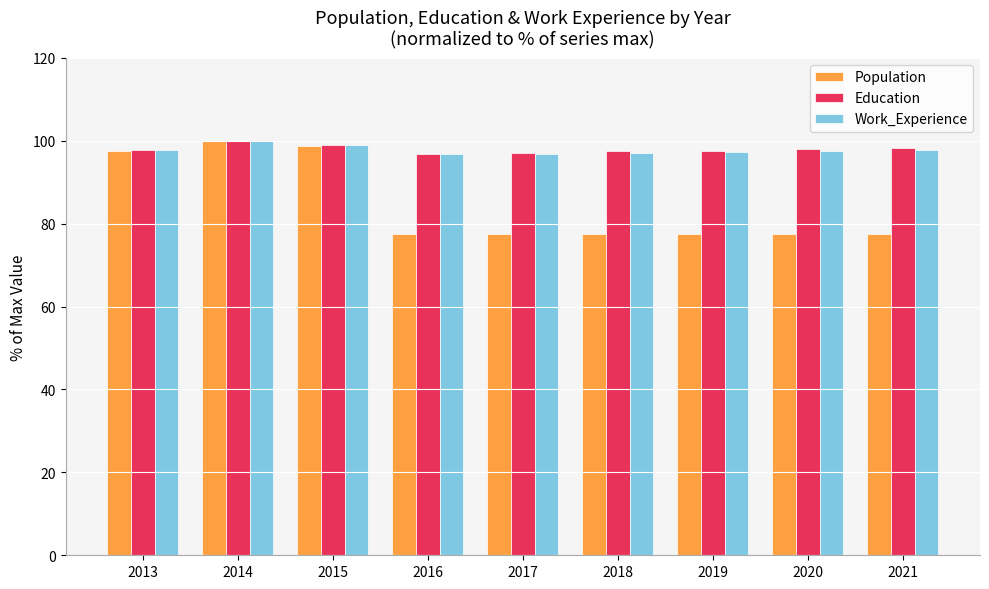

At which category is the sum across all series the highest?

2014